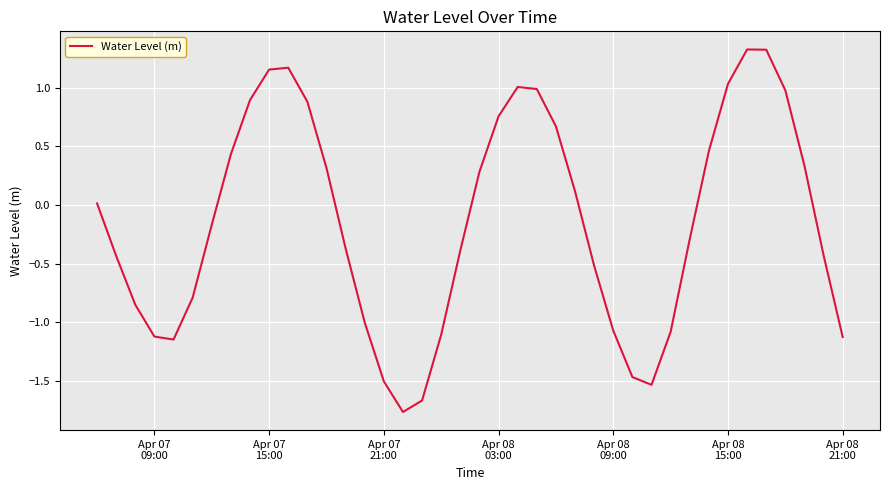

What is the difference between the maximum and minimum values?

3.1